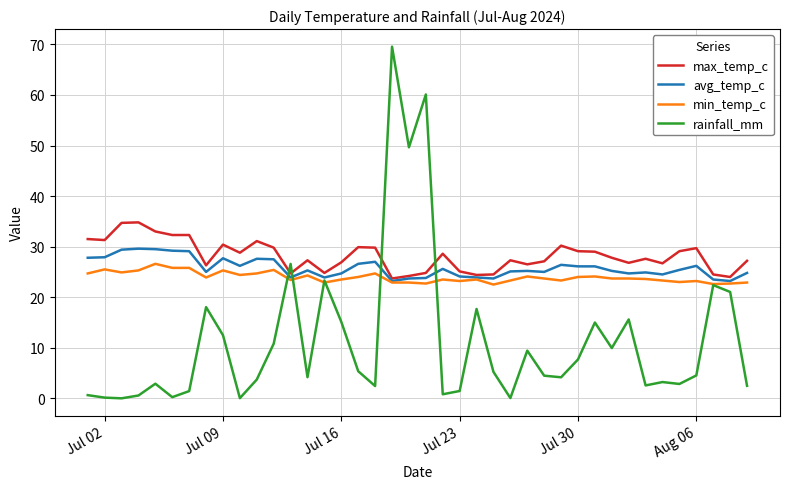

Count the number of categories in the chart.

40